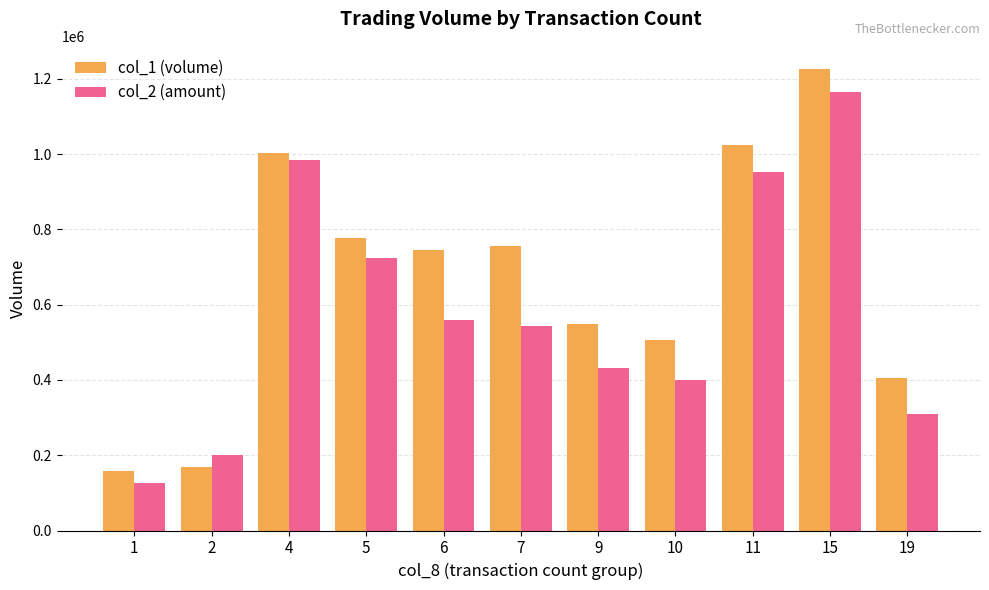

Rank the categories by col_2 (amount) value from highest to lowest.

15, 4, 11, 5, 6, 7, 9, 10, 19, 2, 1